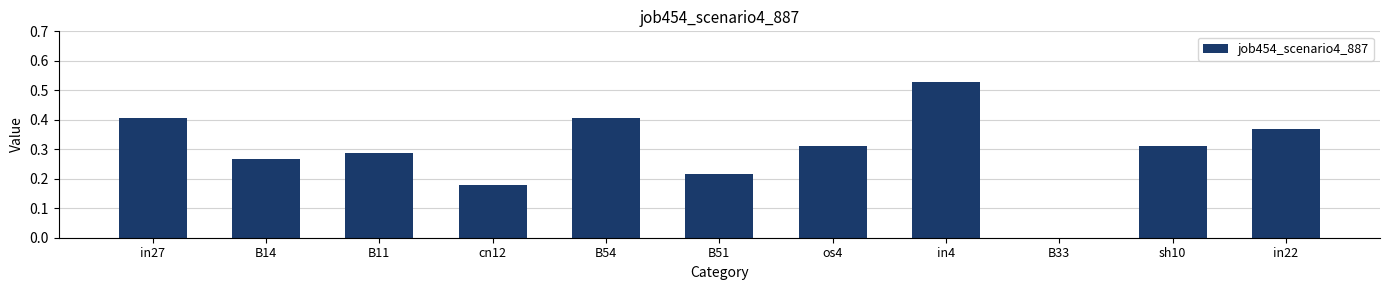

What is the sum of the values at in22 and os4?

0.7